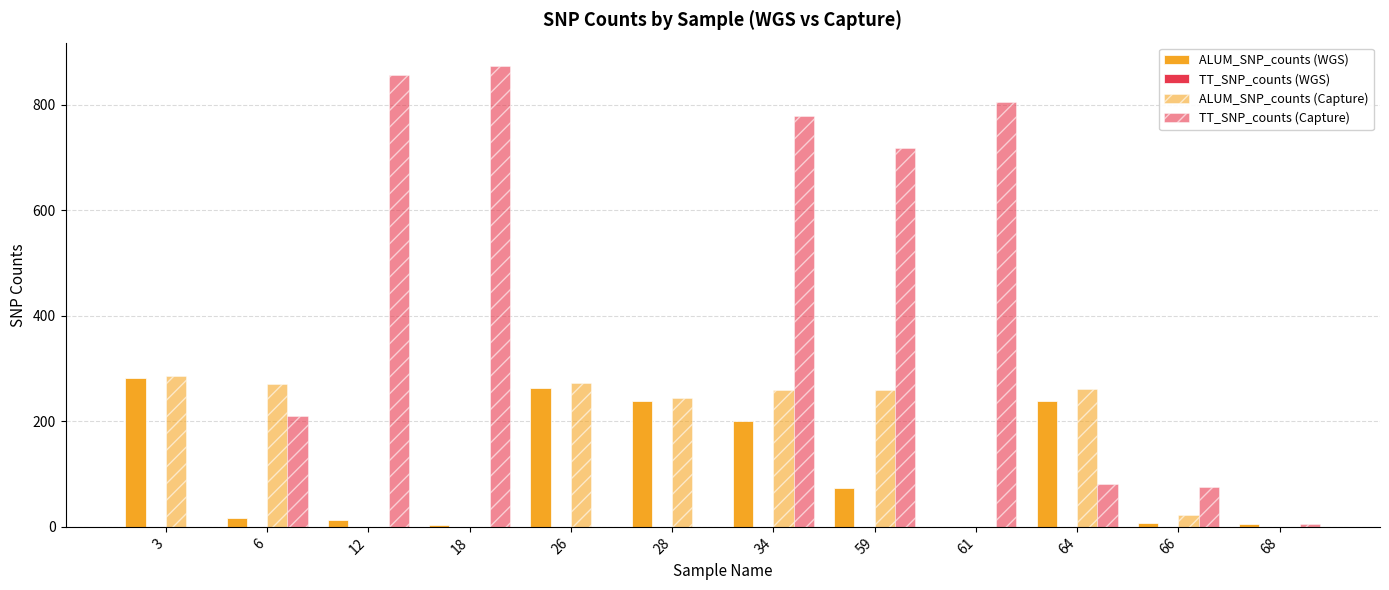

How many distinct data groups are displayed?

3